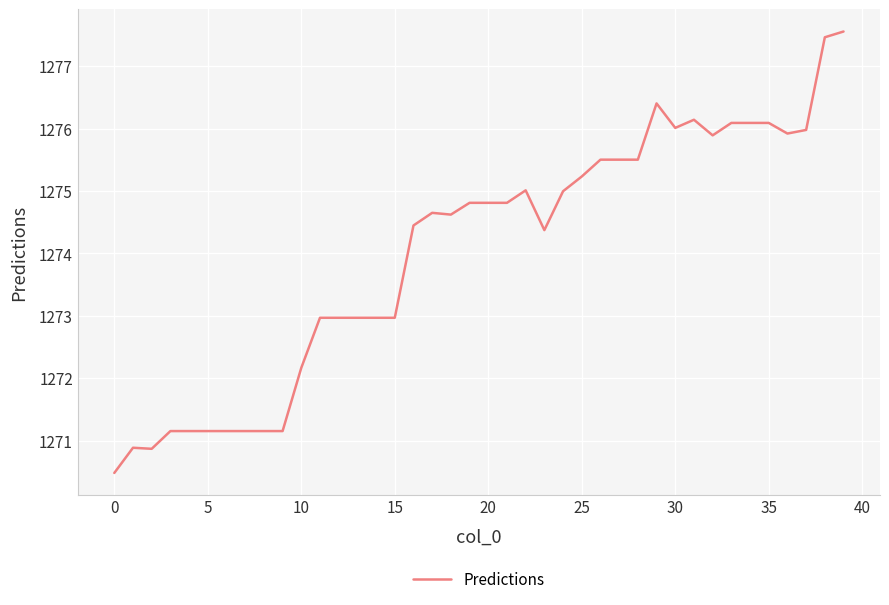

What is the smallest value displayed?

1270.5